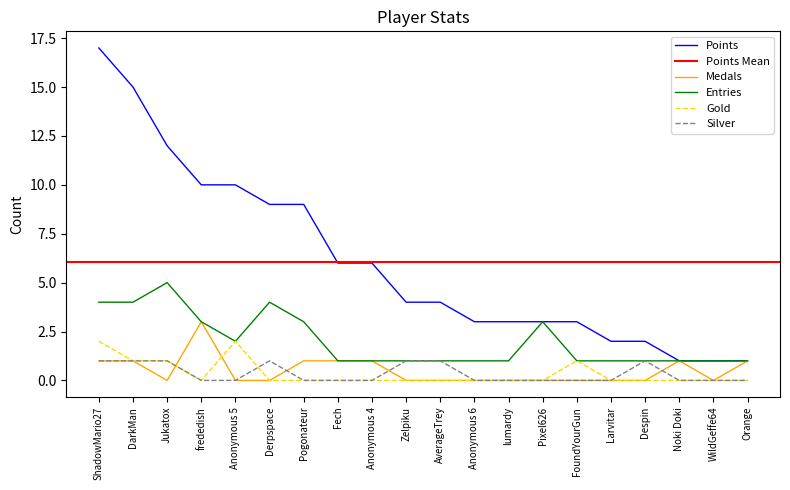

True or false: Points has a value of 3 at frededish.

False